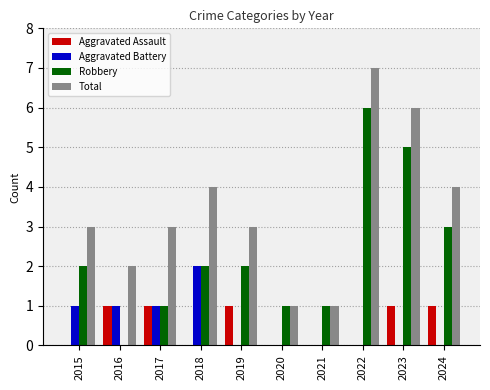

What is the sum of all Robbery values?

23